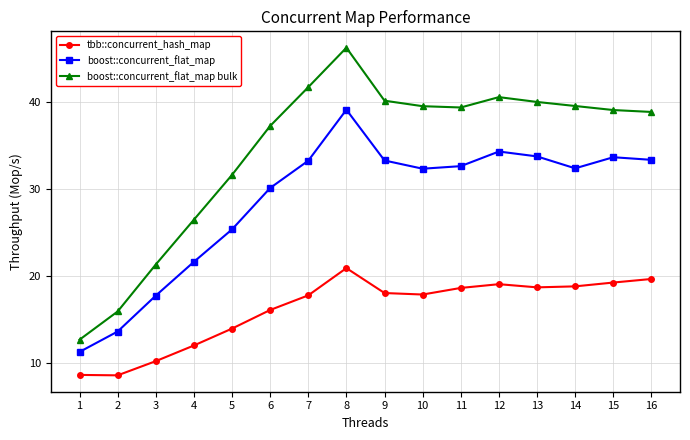

True or false: boost::concurrent_flat_map and boost::concurrent_flat_map bulk intersect in this chart.

False